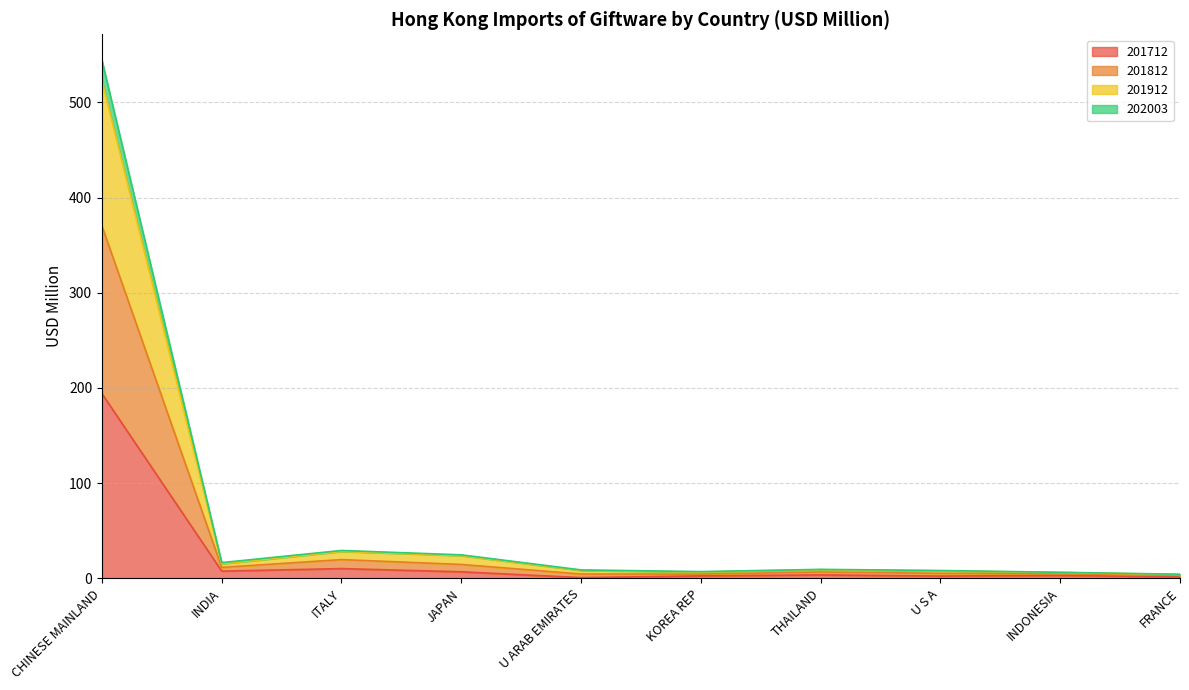

What is the total value across all series at U S A?

8.2